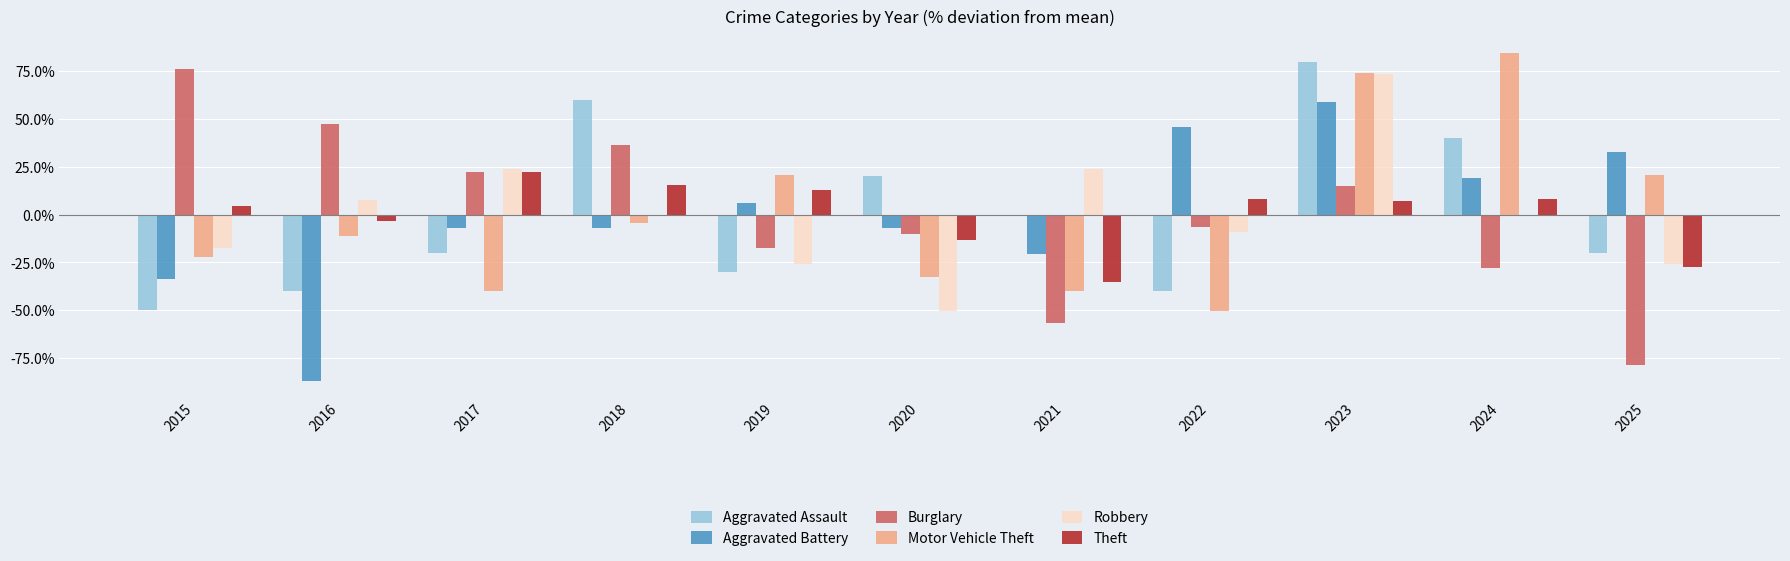

The value of Burglary at 2025 is -123.1. True or false?

False